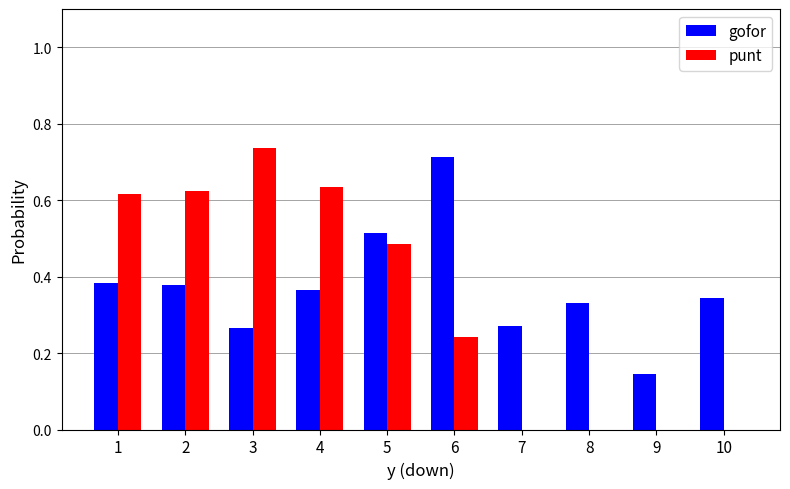

True or false: gofor has a value of 0.7 at 4.

False